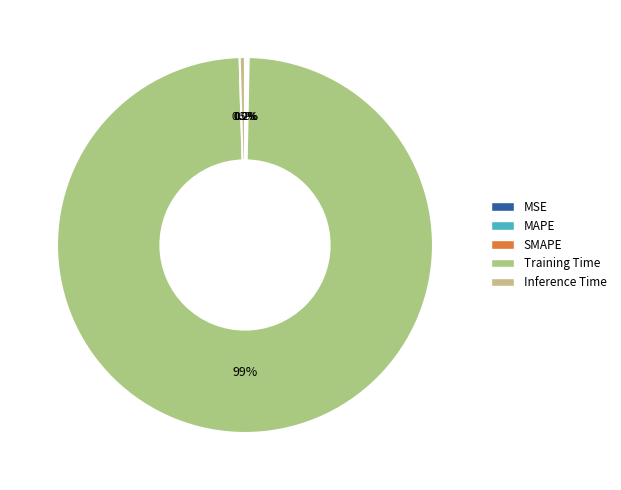

Which slice represents more than half of the pie?

Training Time